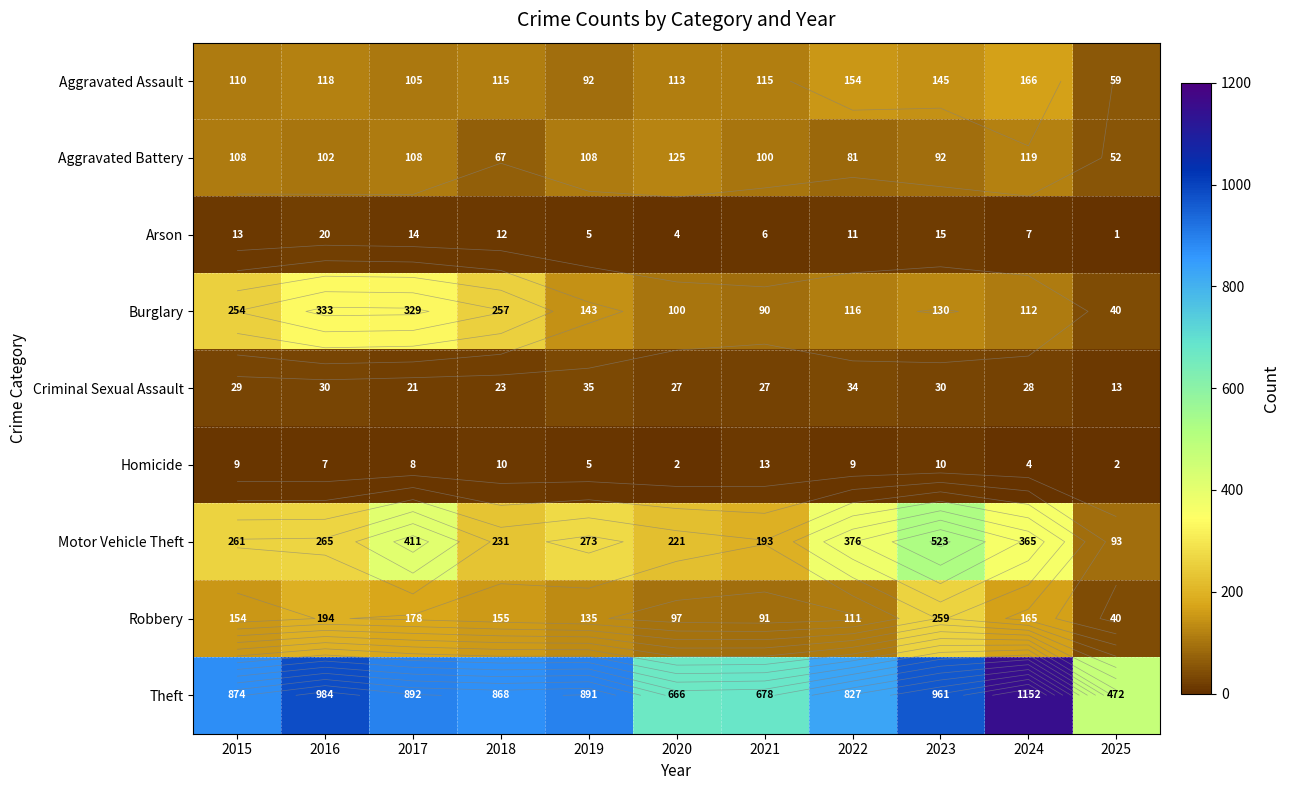

What is the difference between the maximum and second lowest values in the Motor Vehicle Theft series?

330